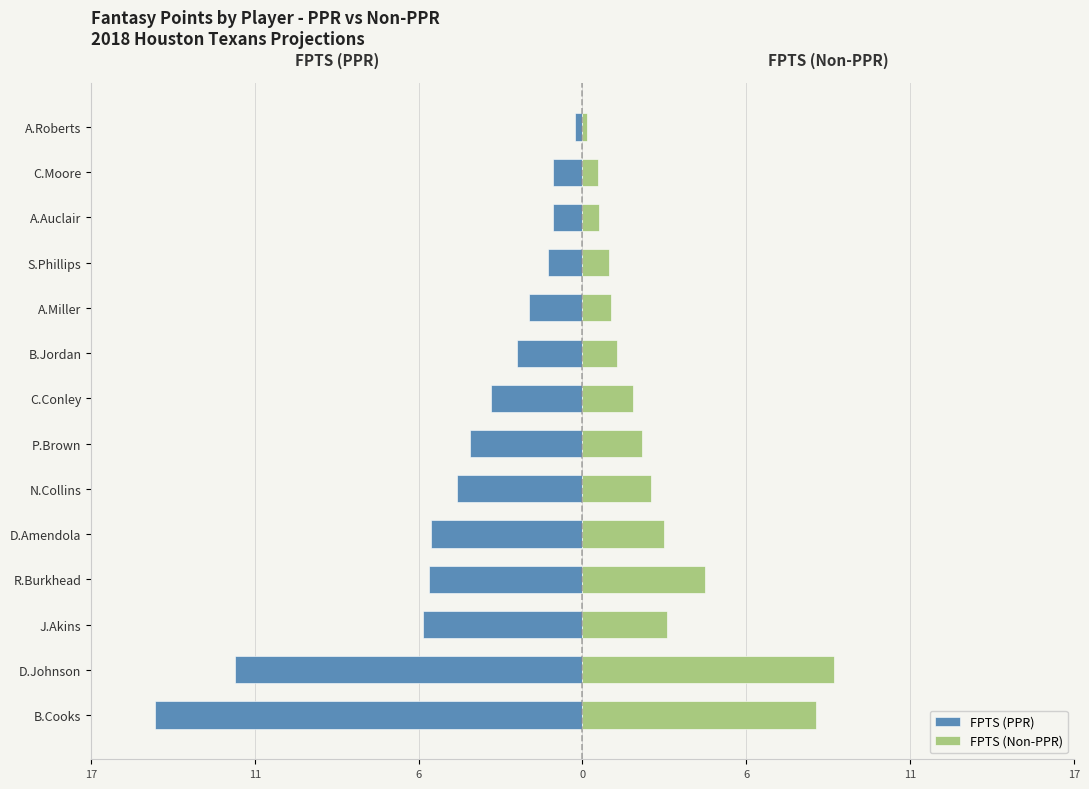

How many values in the FPTS (Non-PPR) series are below 2?

7